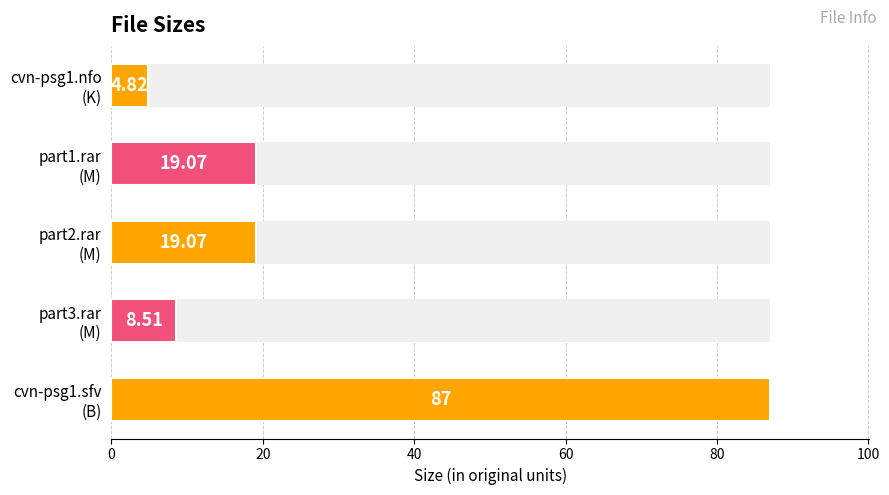

Are the bars horizontal?

Yes